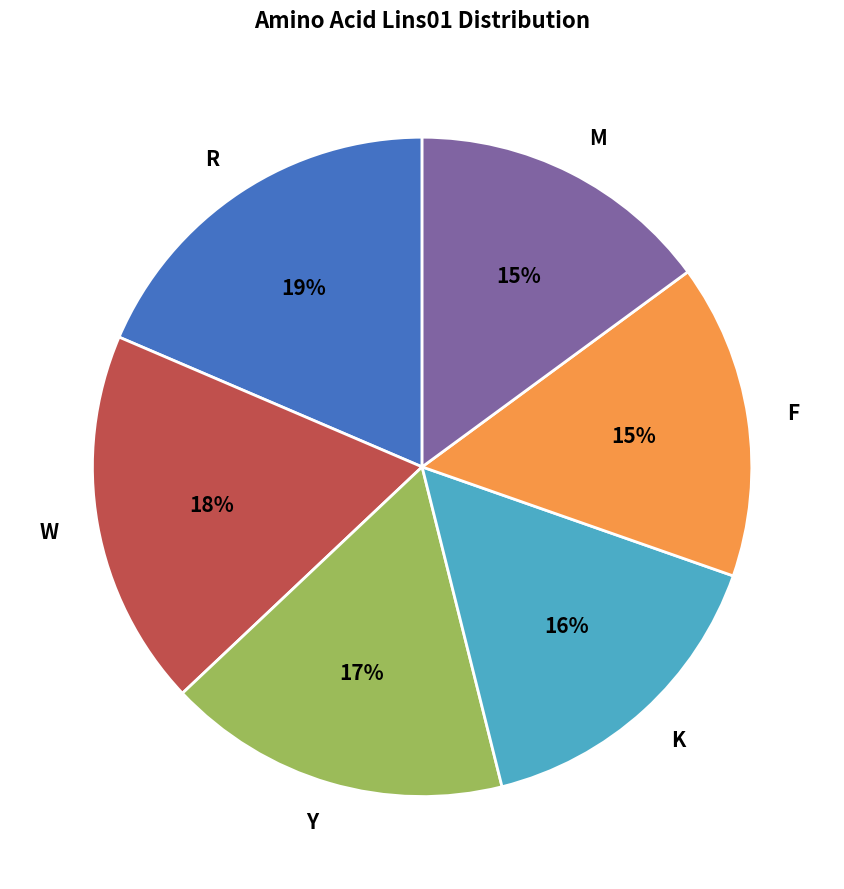

To the nearest percent, what is the difference between the largest and smallest slice percentages?

4%